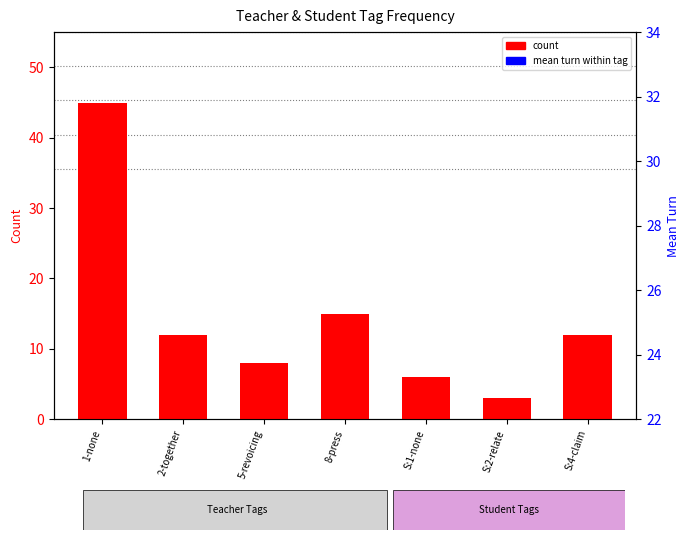

Is the value of mean turn at 1-none greater than the value of count at 2-together?

Yes